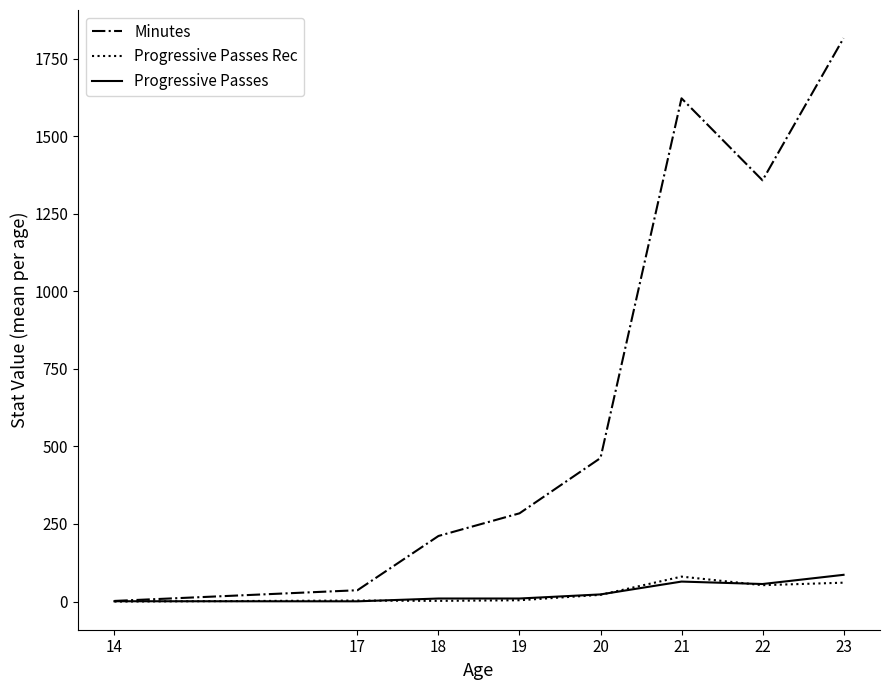

True or false: Minutes has more than 0 points higher than both neighbors.

True